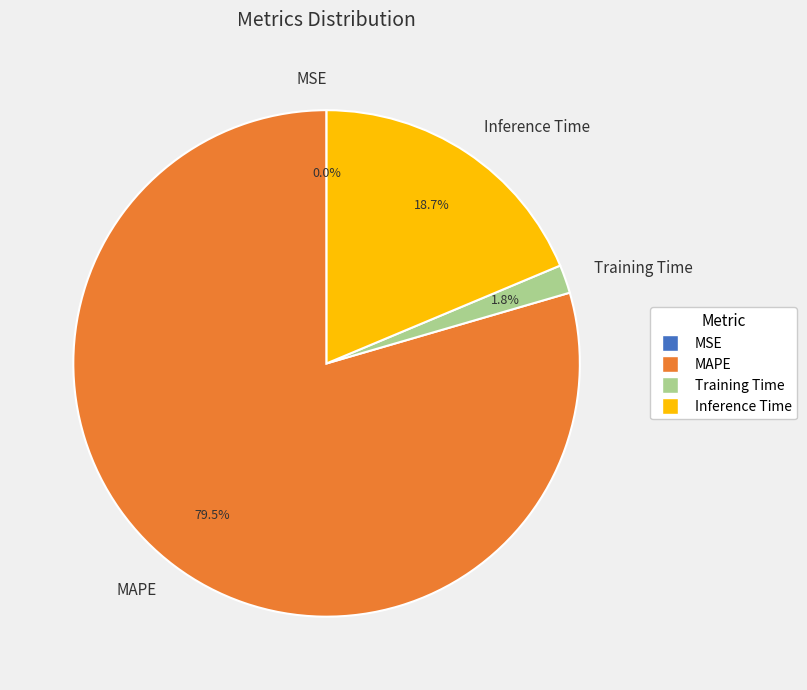

True or false: Inference Time accounts for 19% of the total.

True